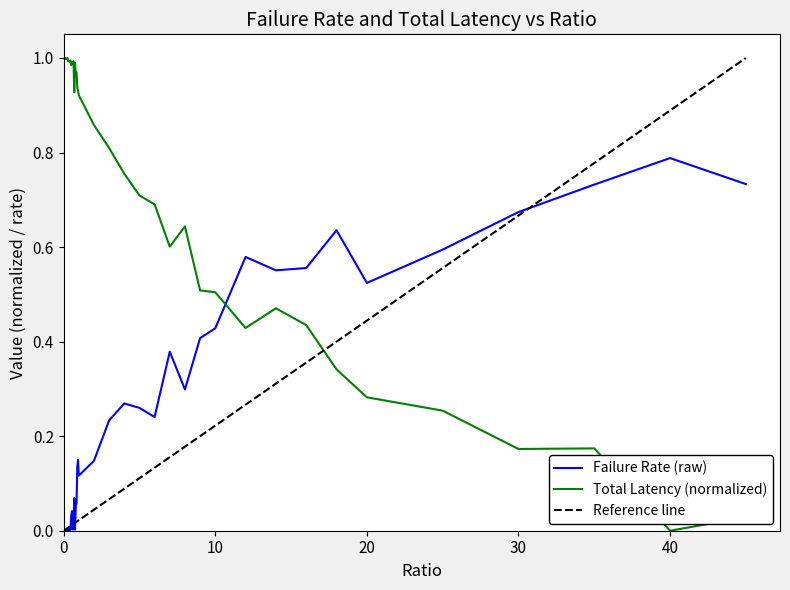

What is the spread (max minus min) of values at 37?

0.6